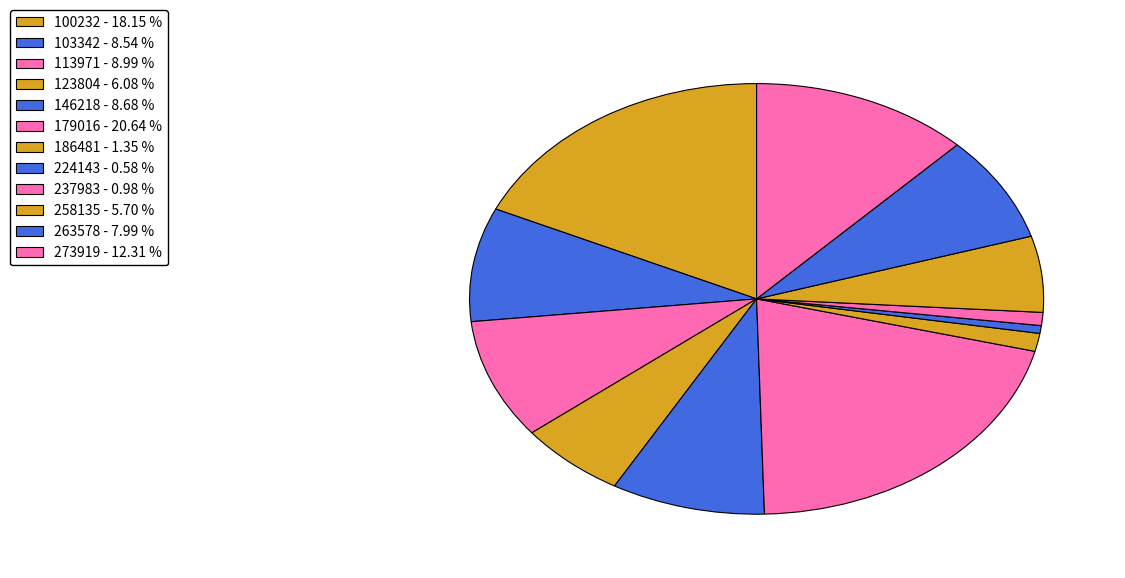

True or false: 237983 accounts for 1% of the total.

True